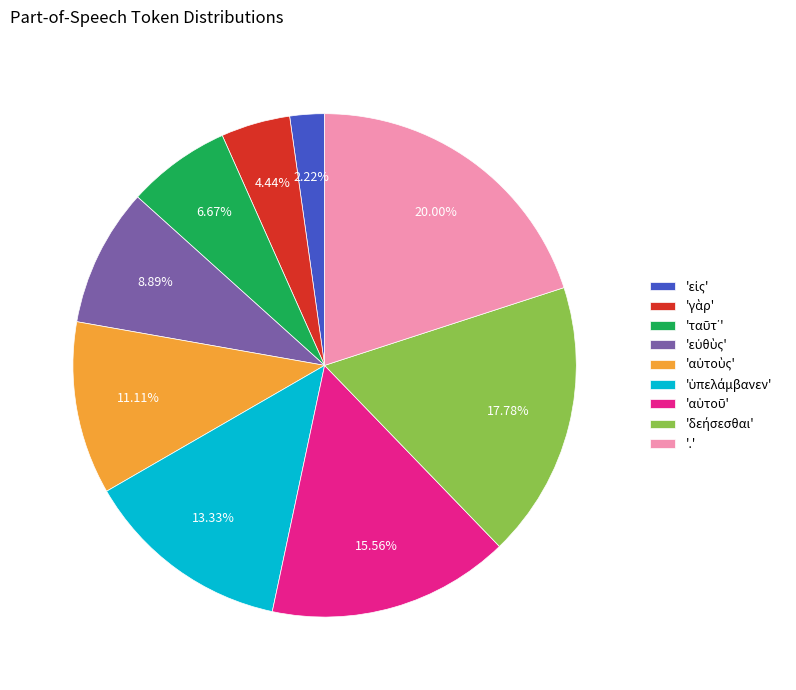

Which category has the biggest portion of the pie?

.